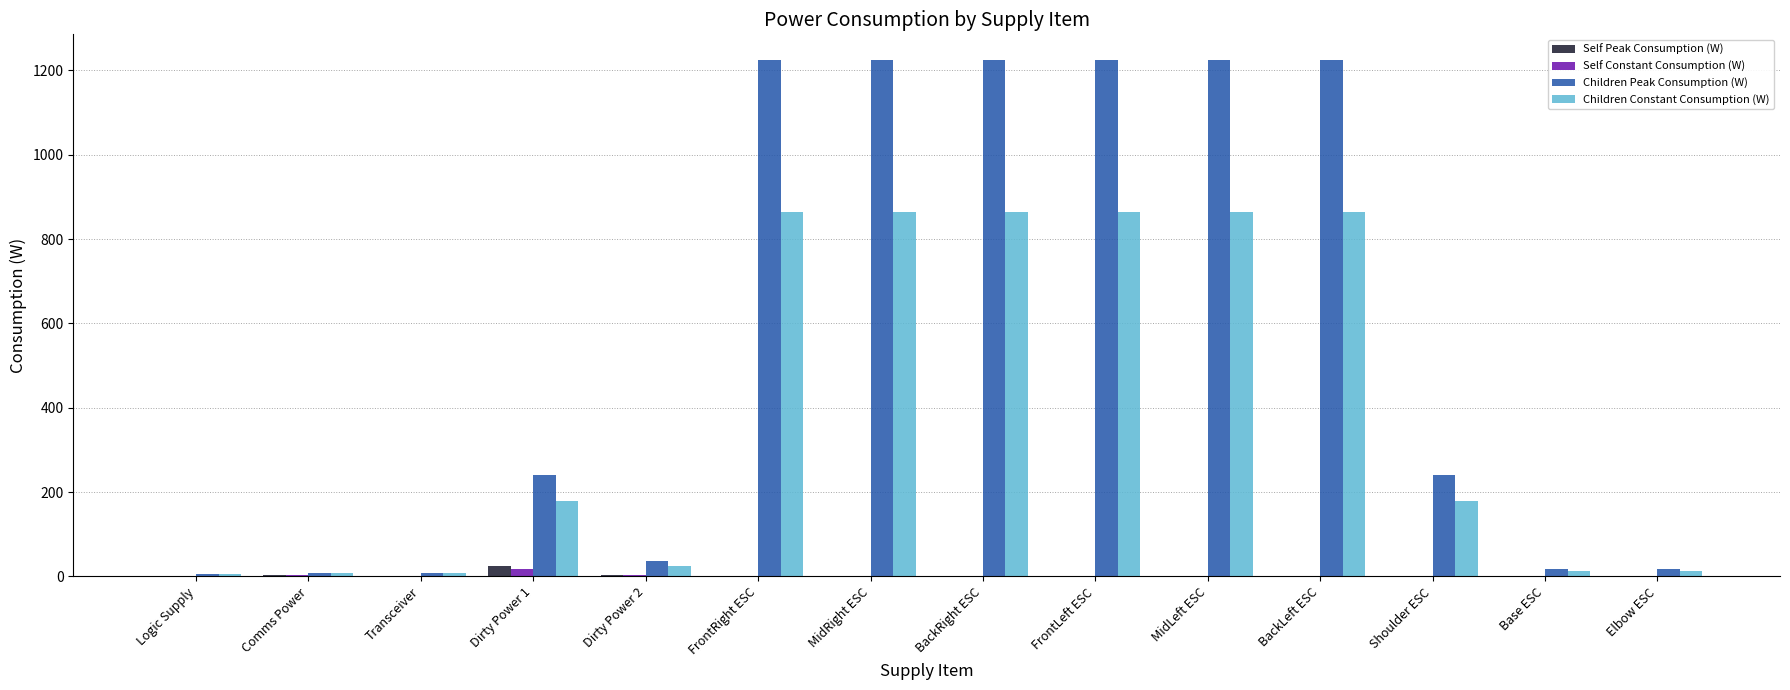

Does the chart contain stacked bars?

No